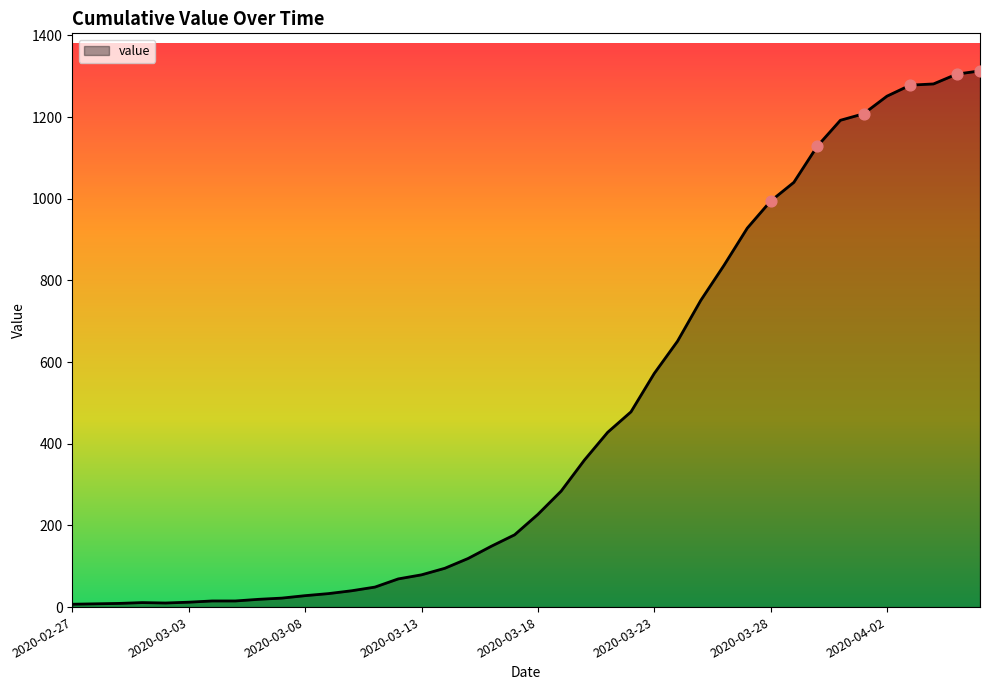

What is the difference between the maximum and minimum values?

1306